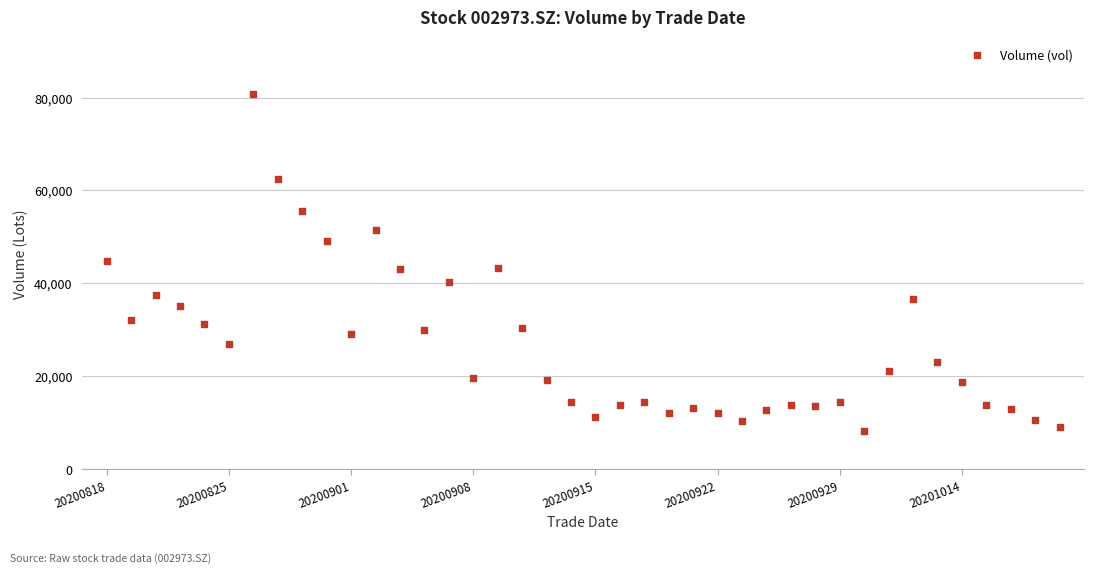

What is the range of Y values (max minus min)?

72564.9